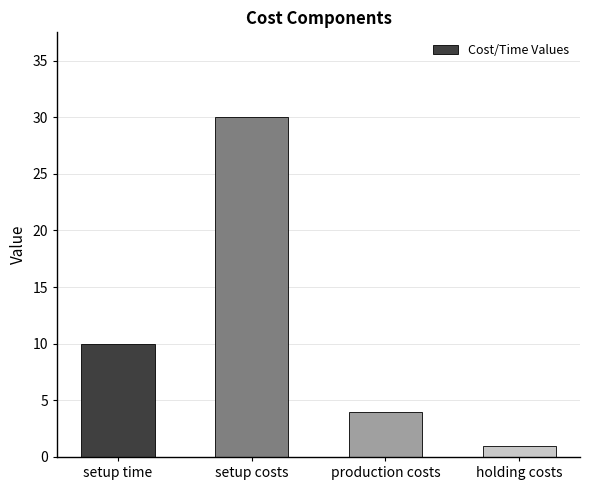

At which label is the value closest to 15?

setup time